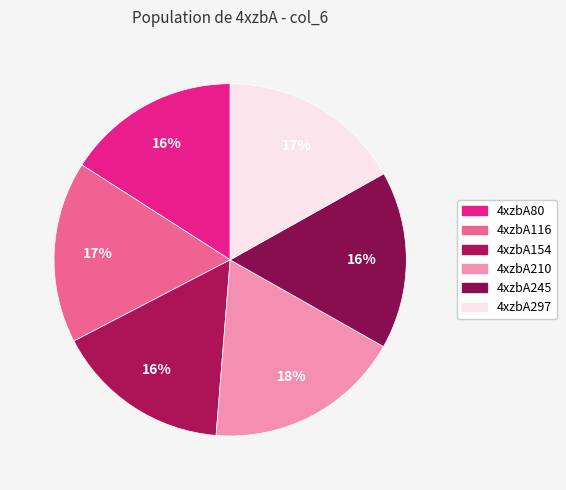

Rank the categories by value from lowest to highest.

4xzbA80, 4xzbA154, 4xzbA245, 4xzbA116, 4xzbA297, 4xzbA210